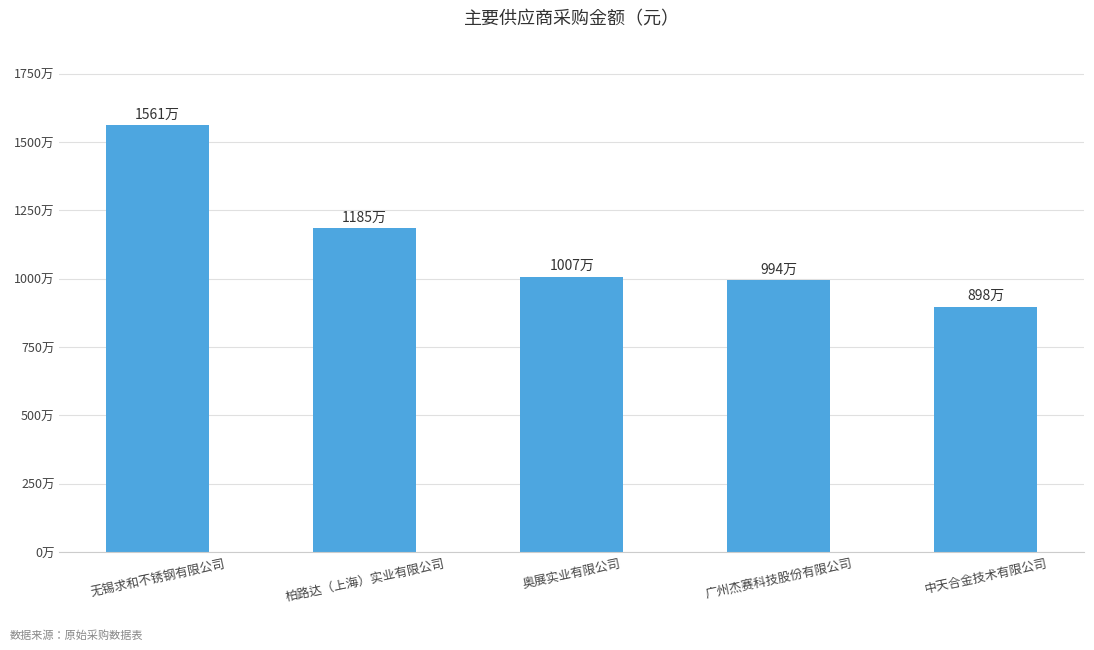

What is the label of the 1st bar from the right?

中天合金技术有限公司